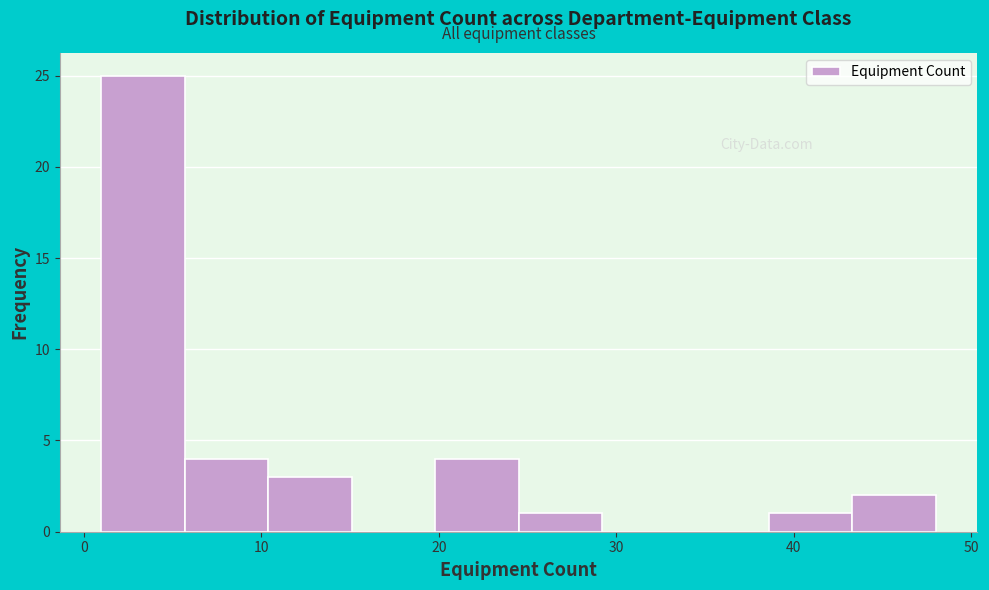

Reading left to right, transcribe this chart: for each bar, give the range it covers on the x-axis and its height. Neither the bar edges nor the heights are printed on the chart, so give them approximately, as read against the axes.

1.0 to 5.7: 25
5.7 to 10.4: 4
10.4 to 15.1: 3
15.1 to 19.8: 0
19.8 to 24.5: 4
24.5 to 29.2: 1
29.2 to 33.9: 0
33.9 to 38.6: 0
38.6 to 43.3: 1
43.3 to 48.0: 2